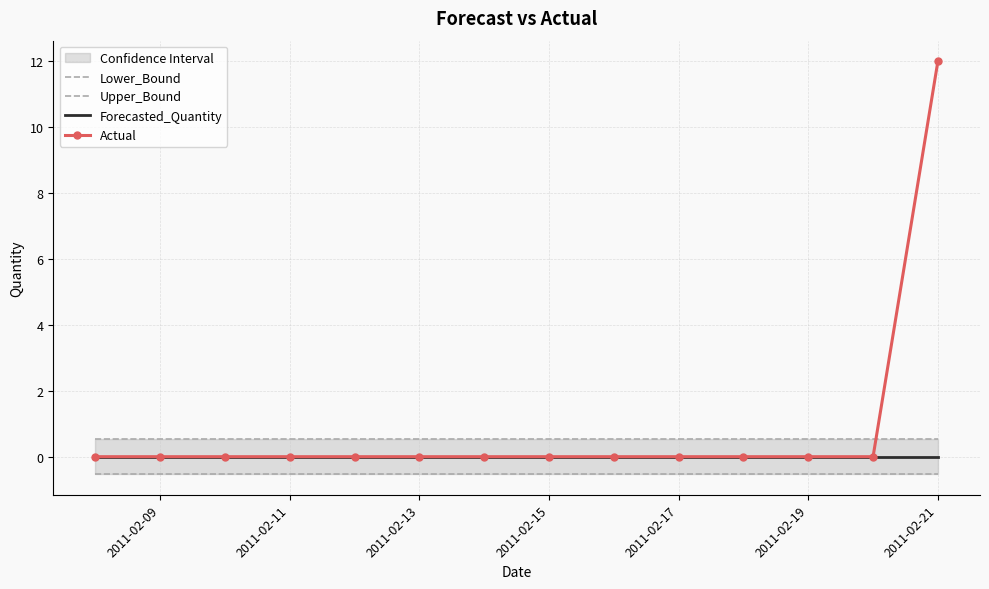

True or false: Upper_Bound and Forecasted_Quantity intersect in this chart.

False